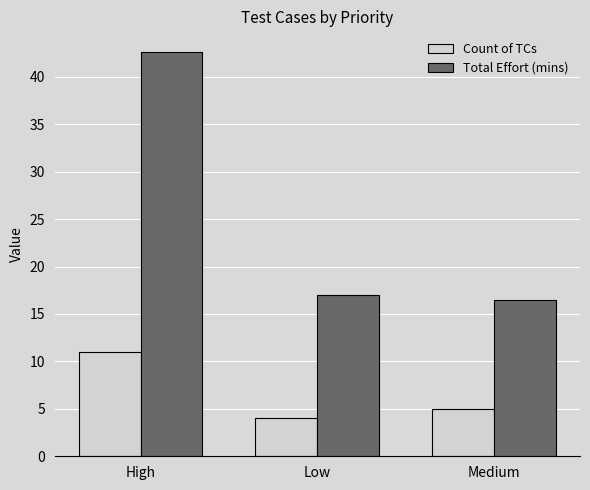

Which series has the widest spread of values?

Total Effort (mins)